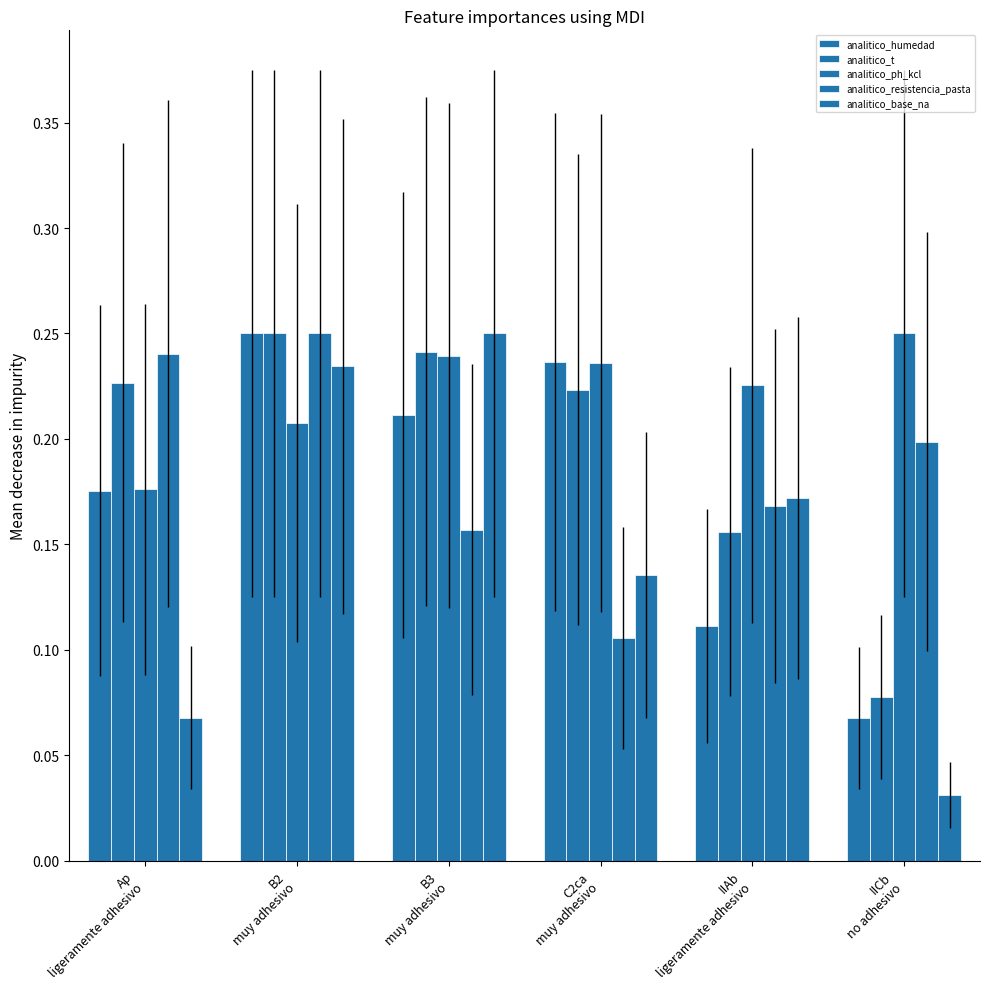

What is the difference between the maximum and minimum values in the analitico_humedad series?

0.2